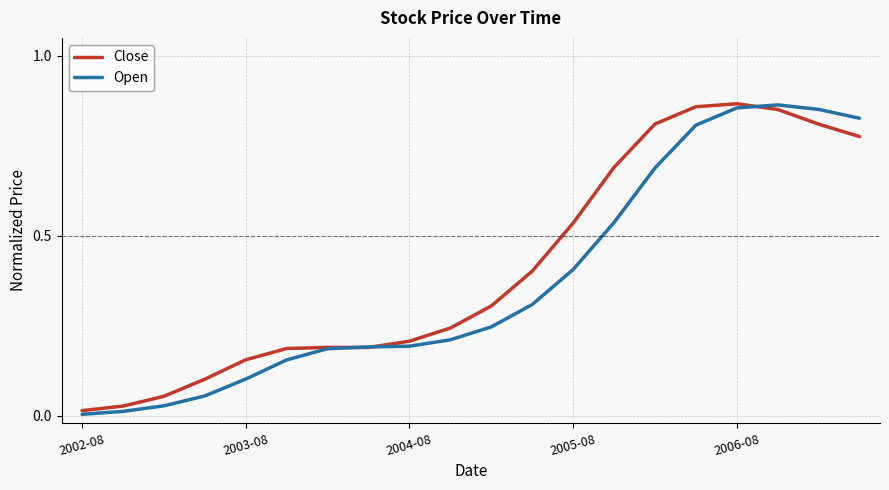

Between which two adjacent categories do Open and Close first intersect?

6 and 7